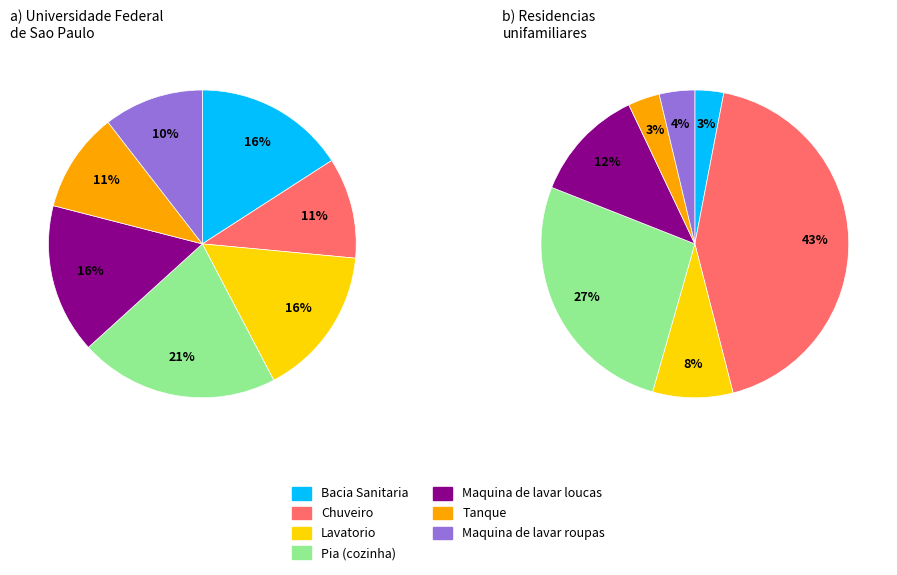

Is there any slice that represents more than half of the pie?

No